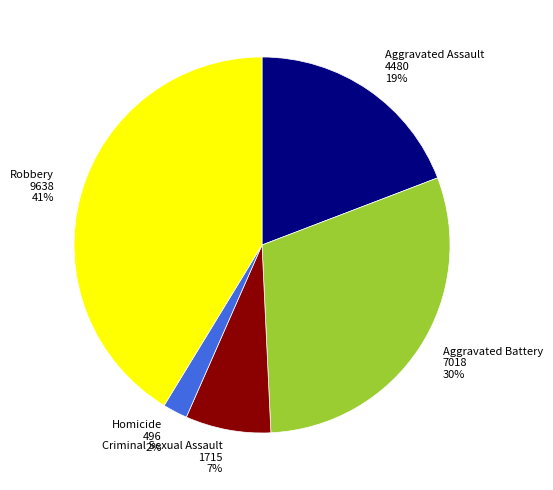

How many segments does this pie chart have?

5